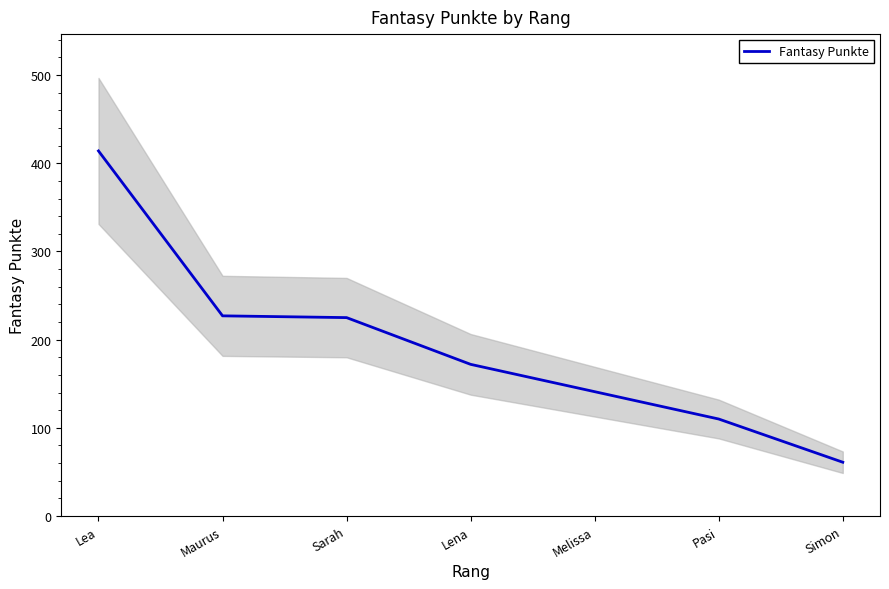

Reading right to left, list all the values displayed in this chart.

Simon=61	Pasi=110	Melissa=141	Lena=172	Sarah=225	Maurus=227	Lea=414